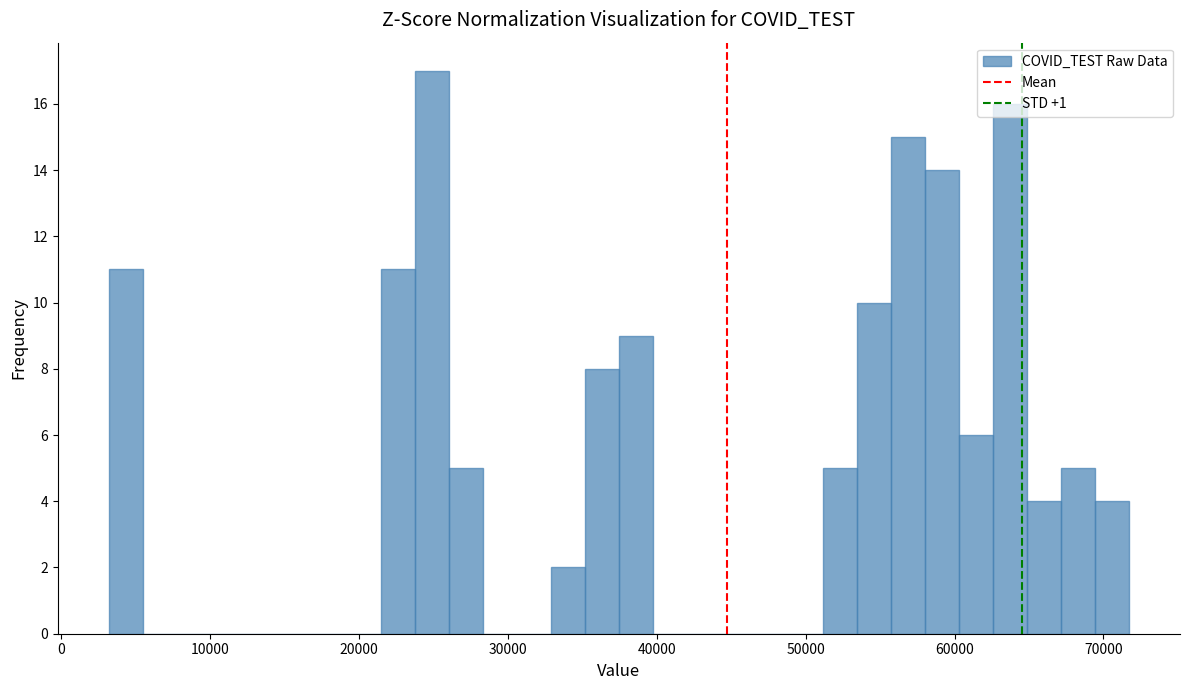

Read against the x-axis, roughly where is the centre of the tallest bar?

25000